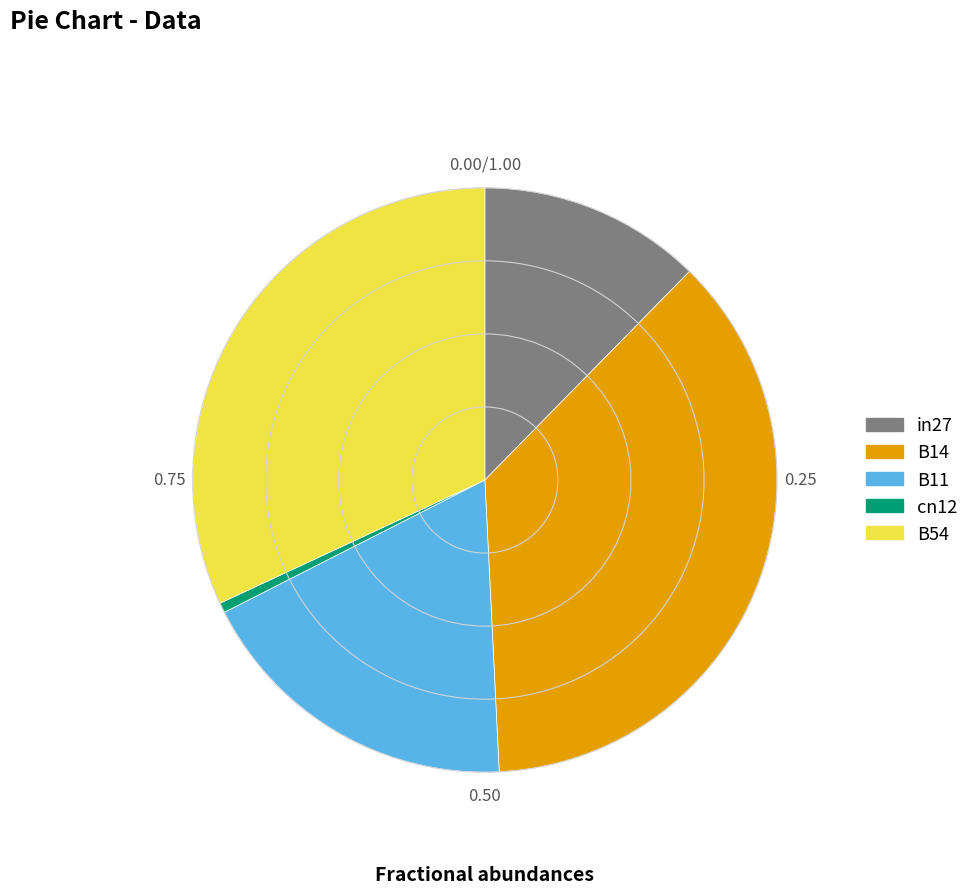

Is the sum of B11 and B14 greater than half?

Yes